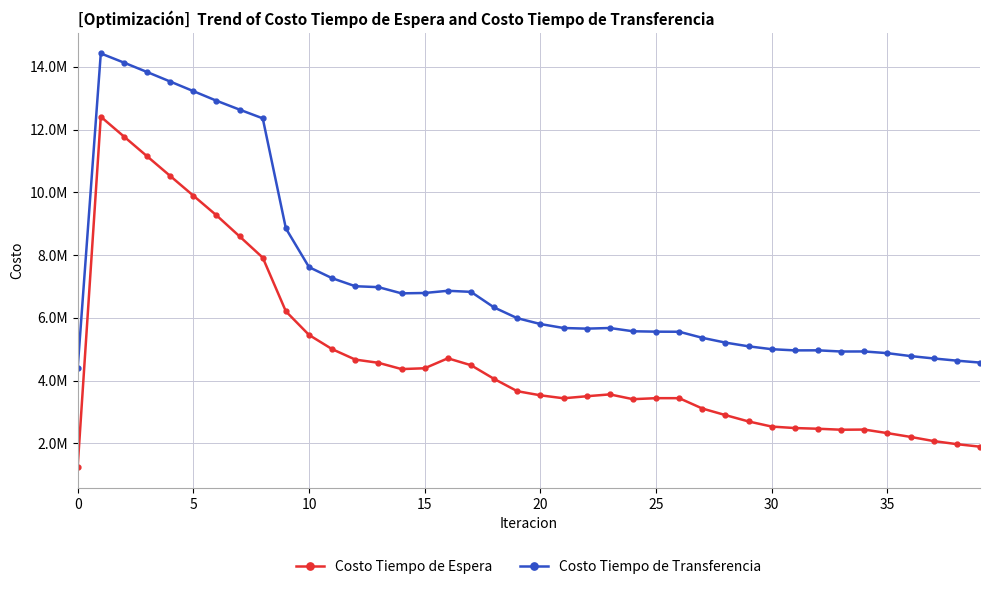

What are all the series names shown in the legend?

Costo Tiempo de Espera, Costo Tiempo de Transferencia